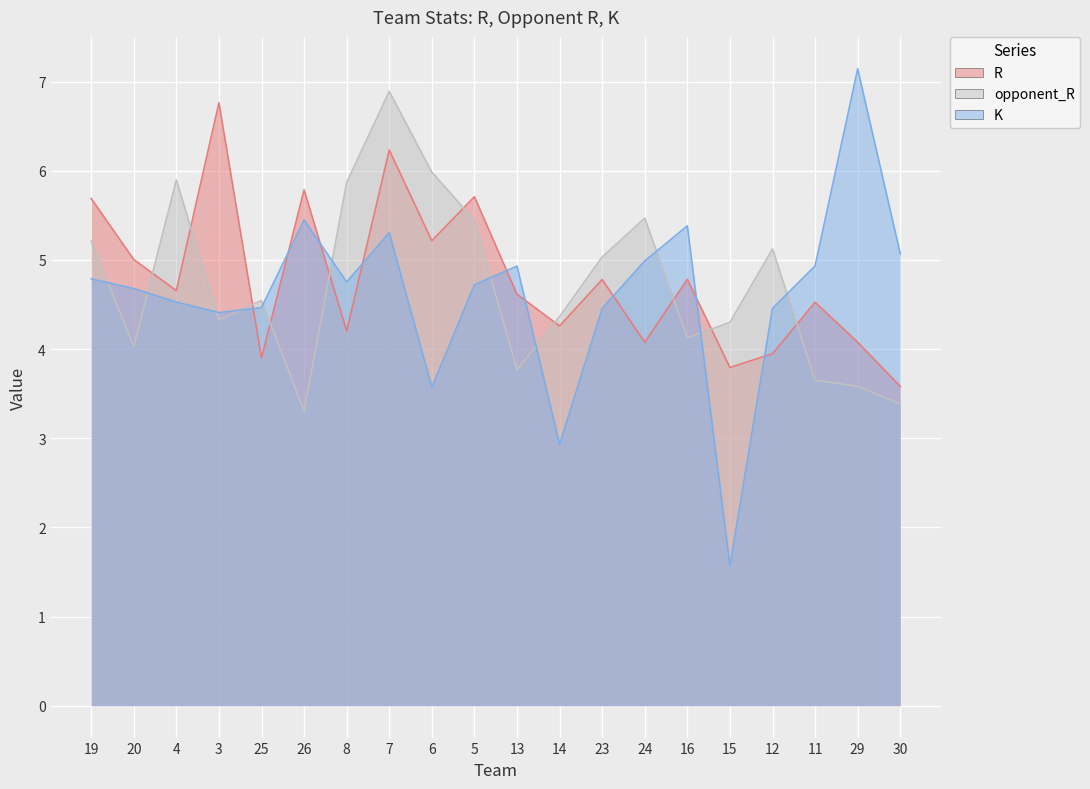

Which series ends up on top after the final intersection of opponent_R and K?

K